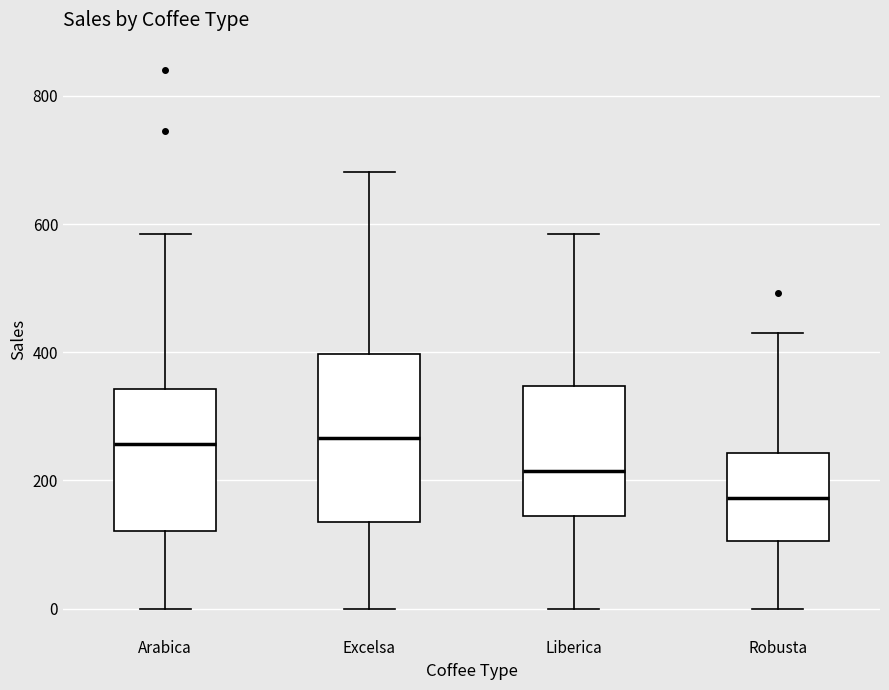

Where is the lower edge of the box for Liberica on the y-axis? The values are not printed on the chart, so give them approximately, as read against the axis.

140